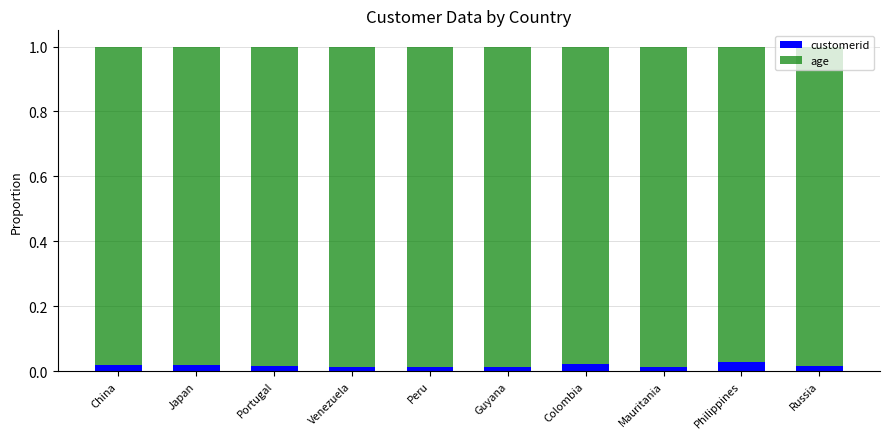

How many customerid values are between 0 and 1?

10